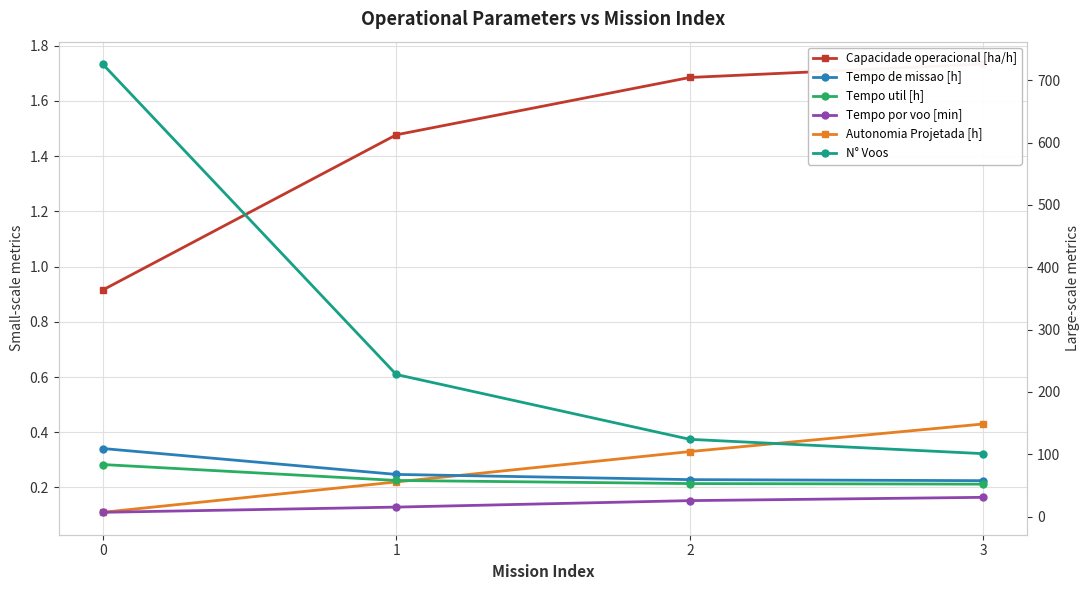

What is the sum of all Autonomia Projetada [h] values?

1.1